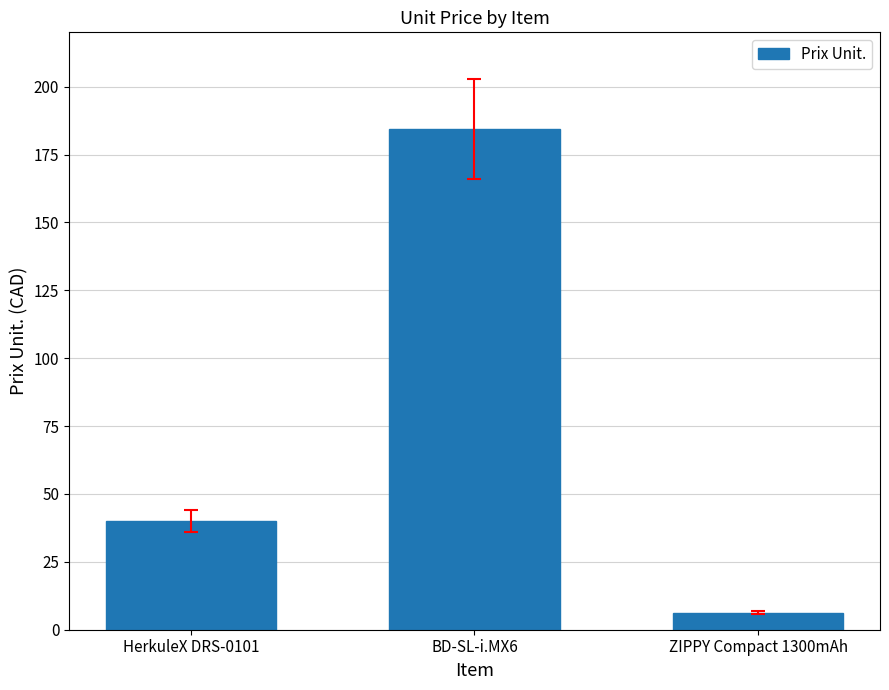

What is the minimum value shown in the chart?

6.3